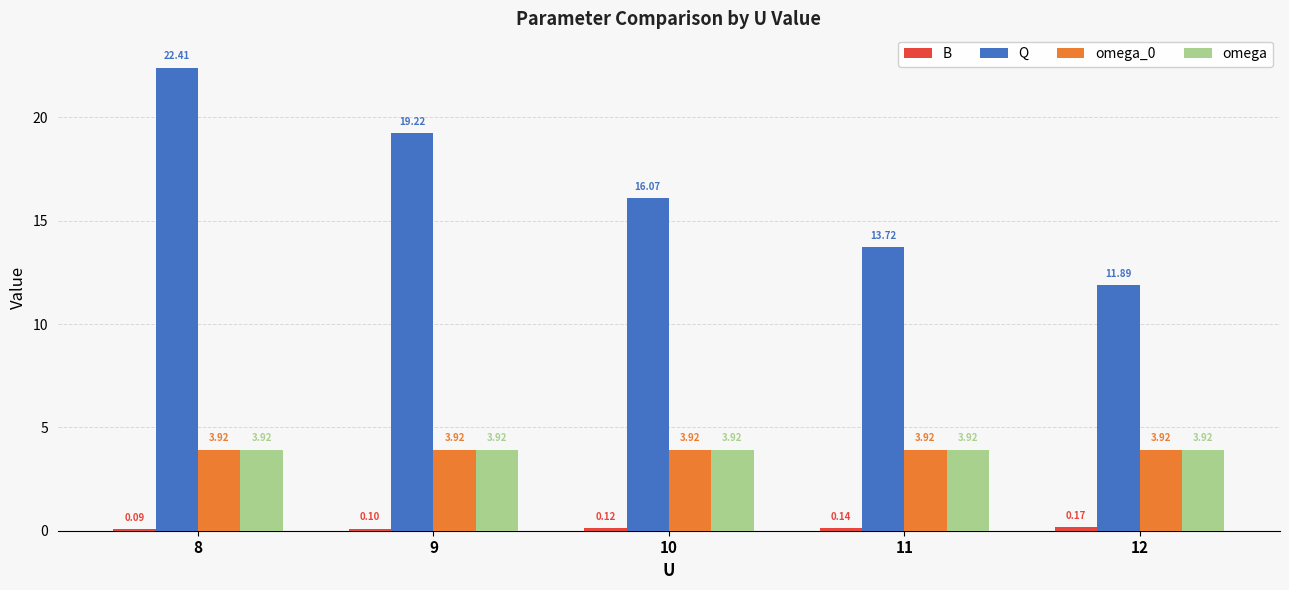

The value of Q at 9 is 19.2. True or false?

True